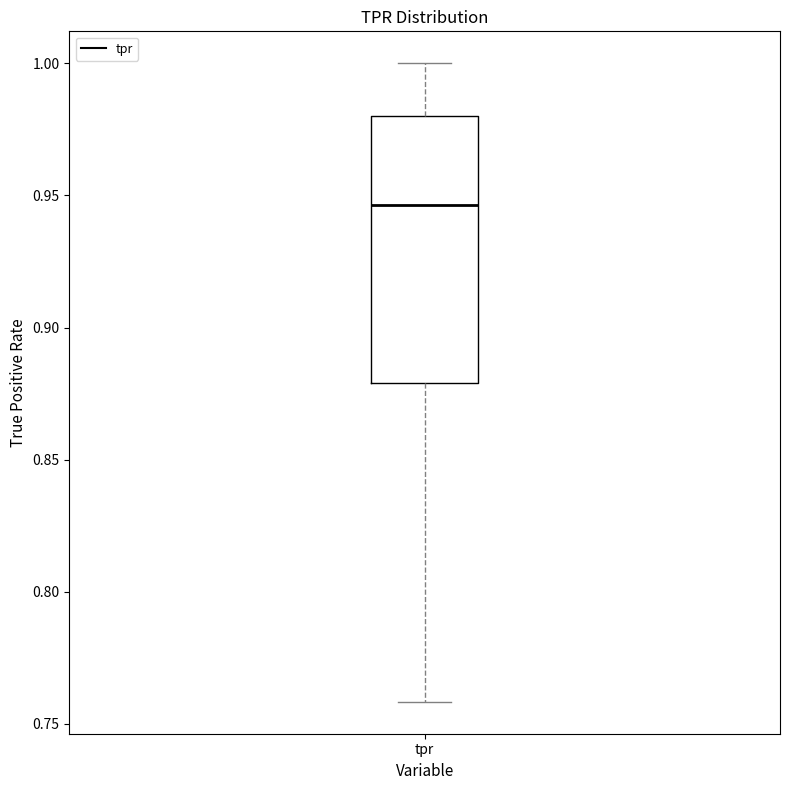

Where does the median line of the box for tpr sit on the y-axis? The values are not printed on the chart, so give them approximately, as read against the axis.

0.945